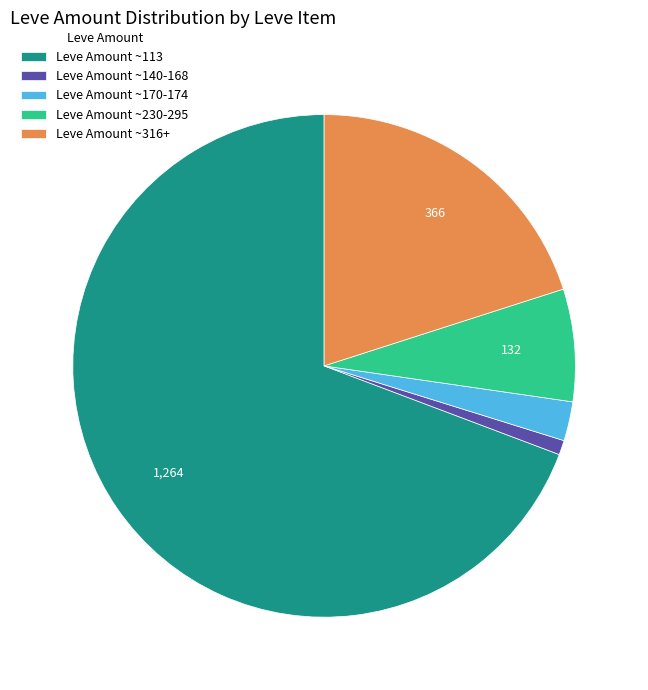

Is the sum of Leve Amount ~316+ and Leve Amount ~113 greater than half?

Yes